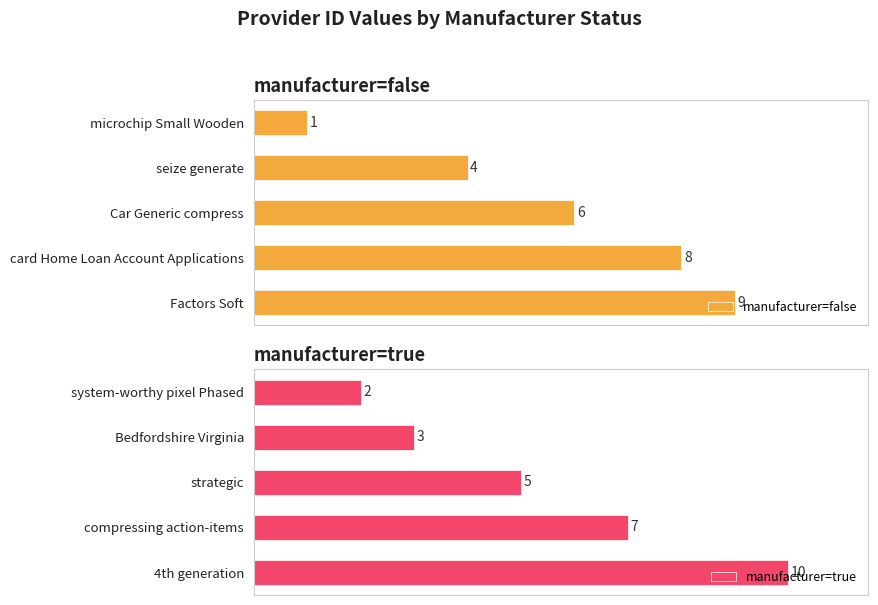

Are the bars horizontal?

Yes